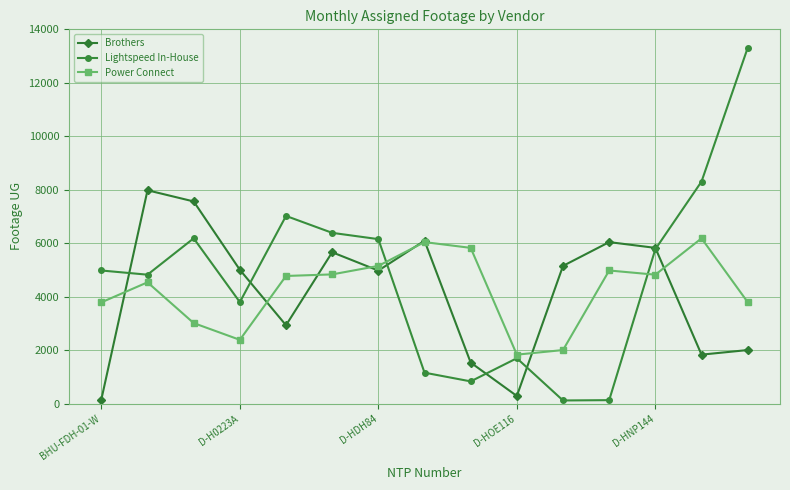

What is the maximum value for Brothers?

7980